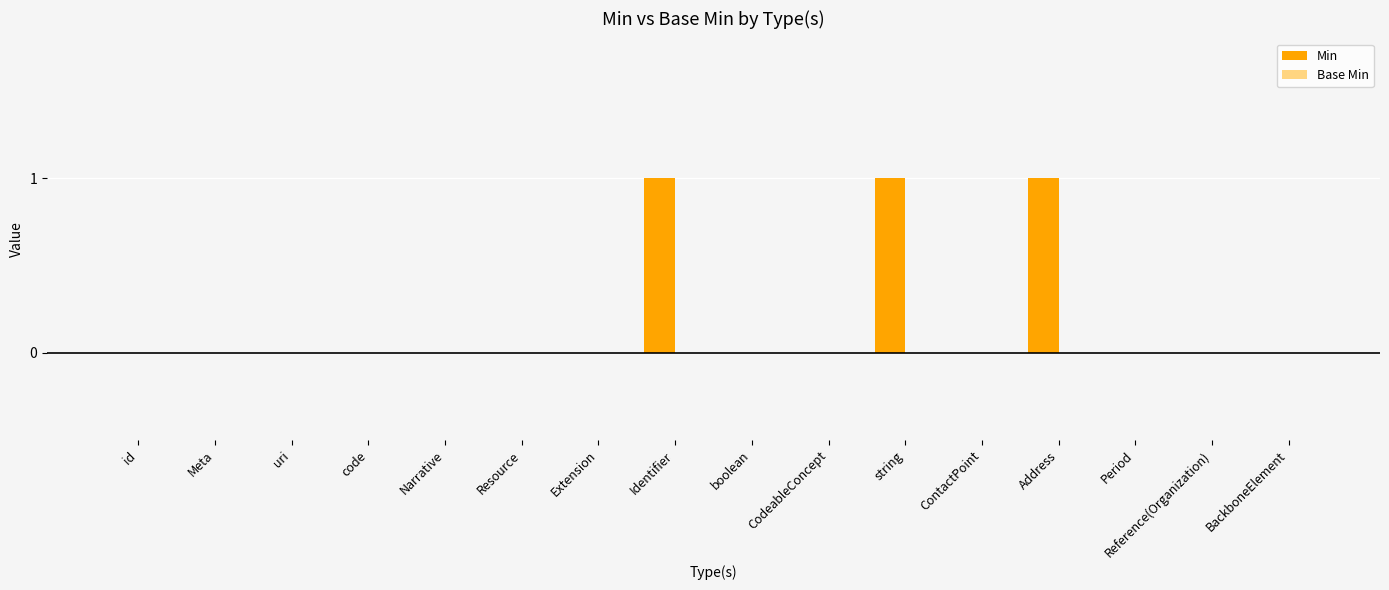

The value at Reference(Organization) is 0. True or false?

True